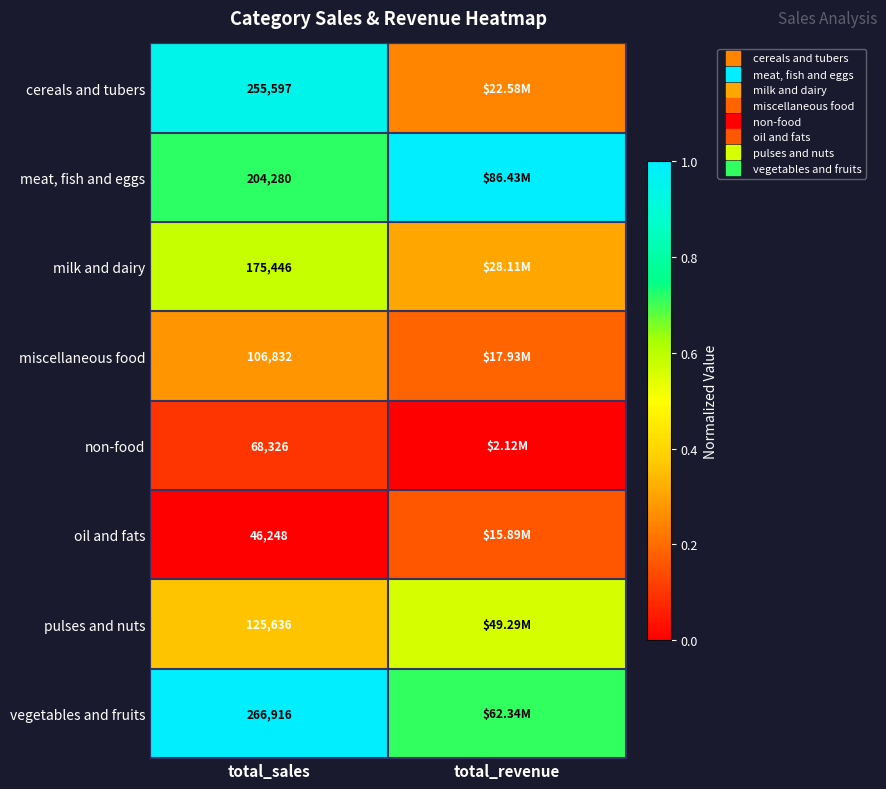

The cereals and tubers series shows 0.2 at total_revenue. True or false?

True